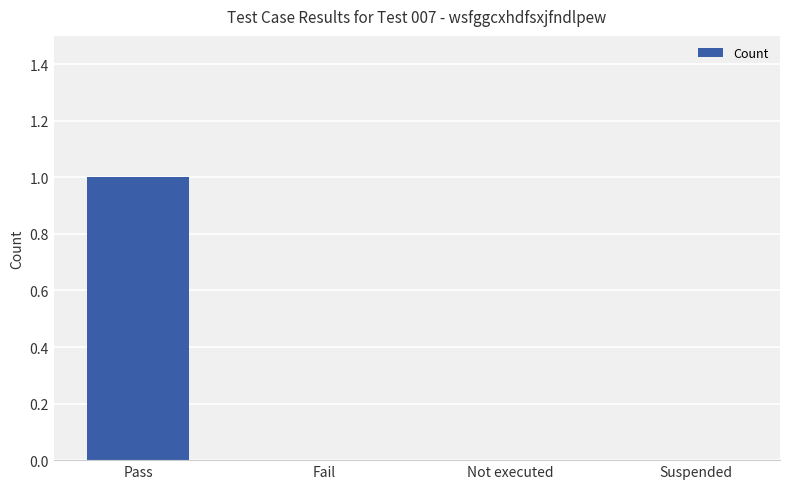

Which category has the highest value across all series?

Pass